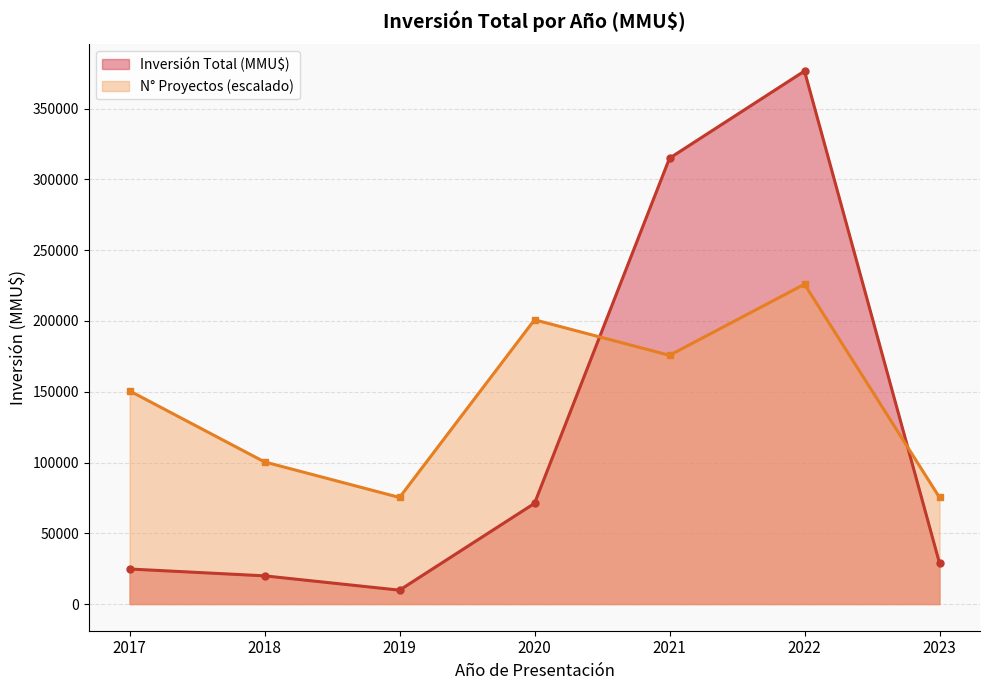

How many lines are shown in the chart?

2